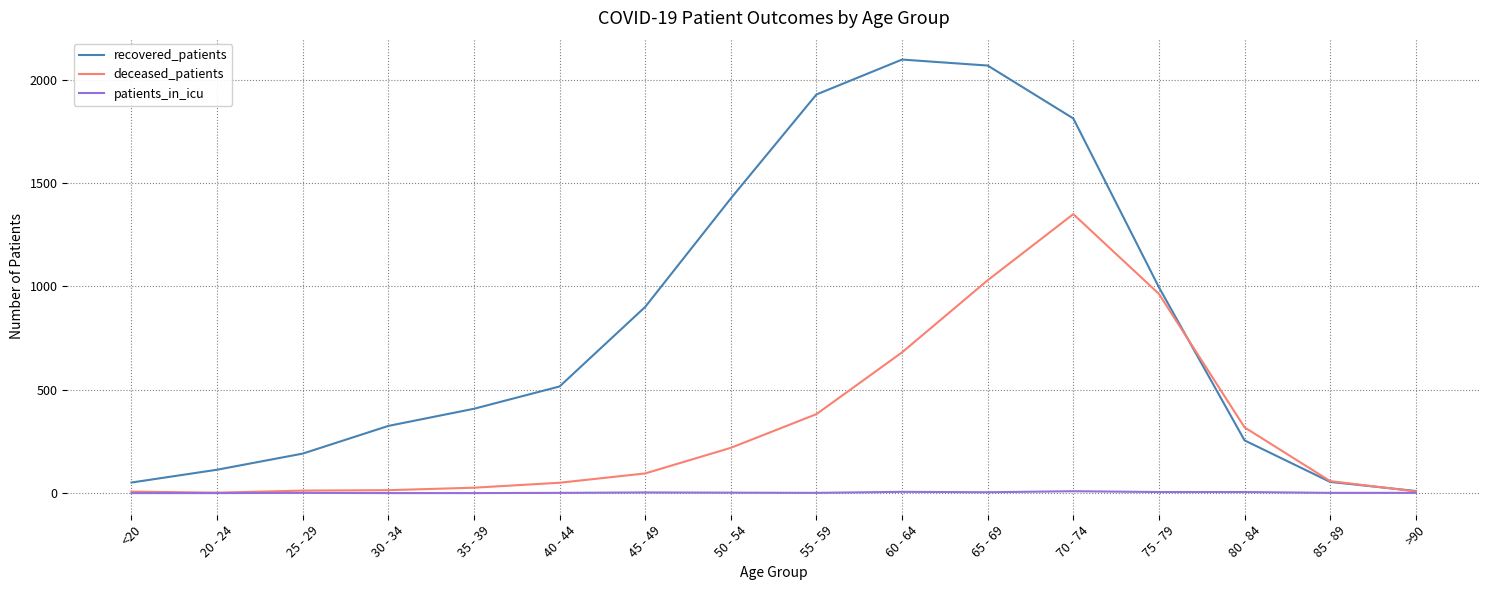

What position from the left is 25 - 29?

3